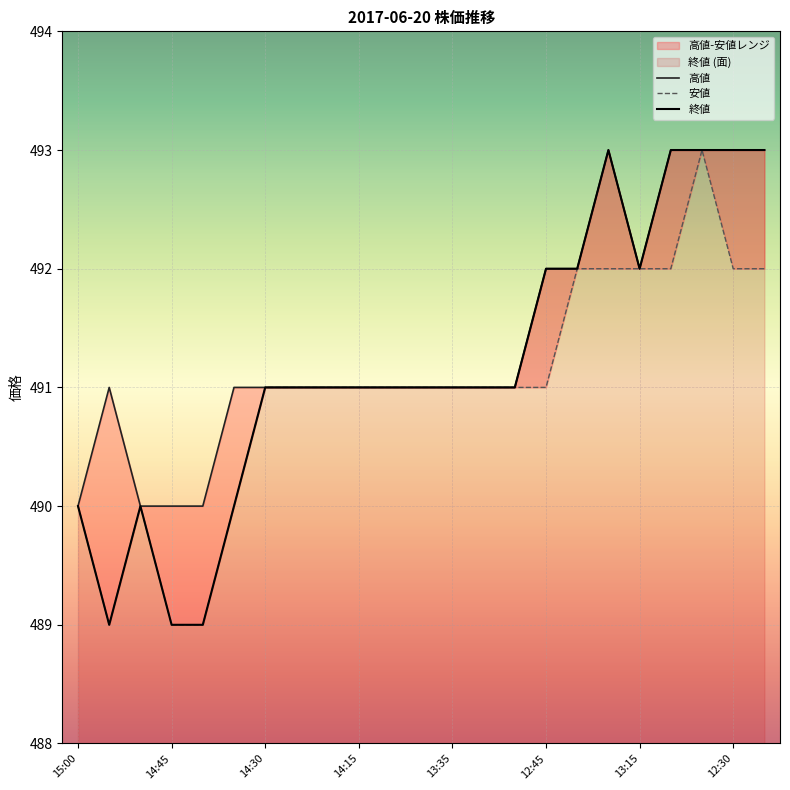

List the series in order of their overall mean, highest first.

高値, 終値, 安値